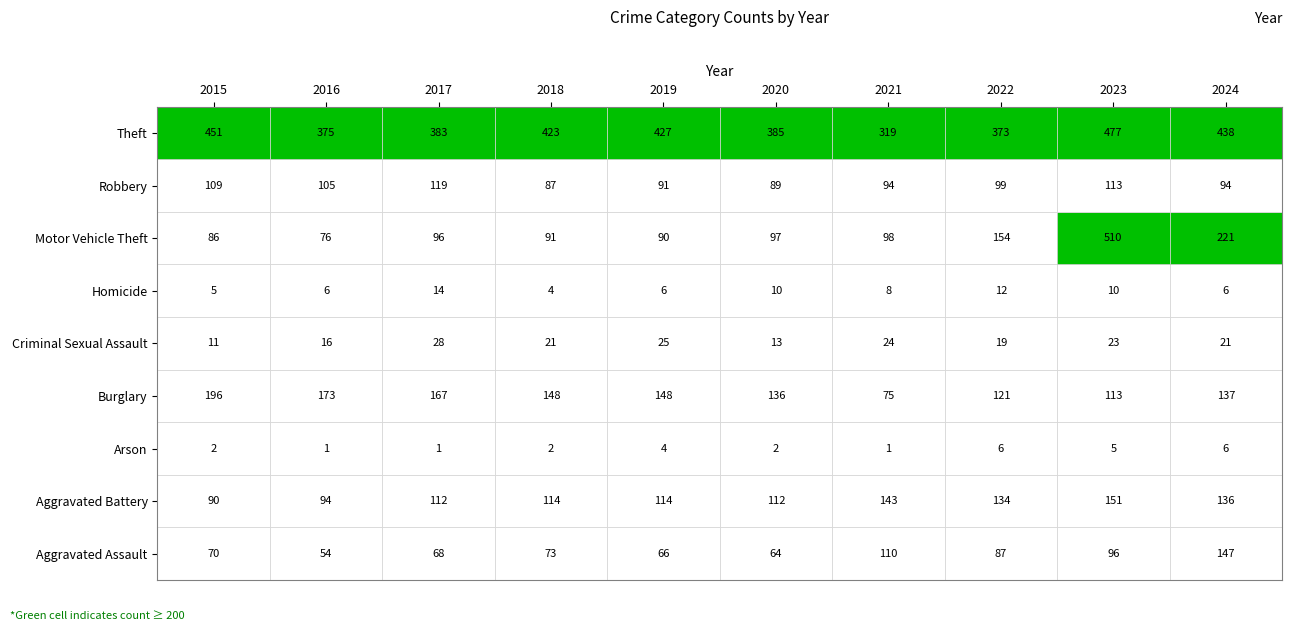

What is the difference between the Motor Vehicle Theft values at 2017 and 2020?

1